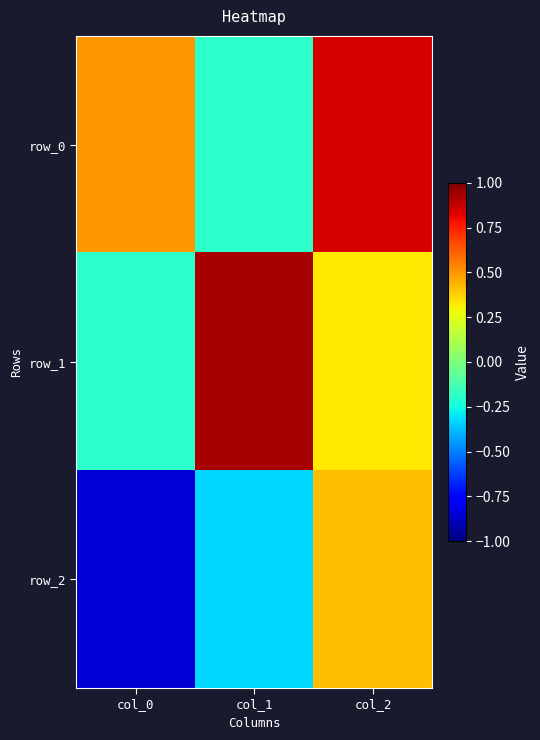

Count the number of categories in the chart.

3